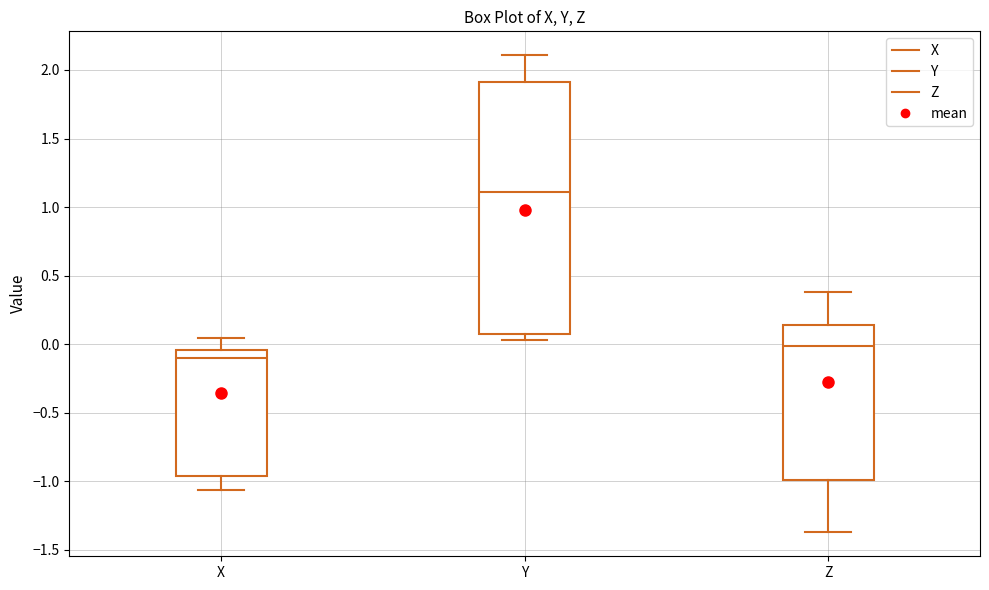

Reading left to right, transcribe this box plot: for each box, give where its median line is, the range the box spans, and where its two whiskers end, as read against the y-axis. The values are not printed on the chart, so give them approximately, as read against the axis.

X: median -0.10, box -0.95 to -0.05, whiskers -1.05 to 0.05
Y: median 1.10, box 0.10 to 1.90, whiskers 0.05 to 2.10
Z: median 0.00, box -1.00 to 0.15, whiskers -1.35 to 0.40